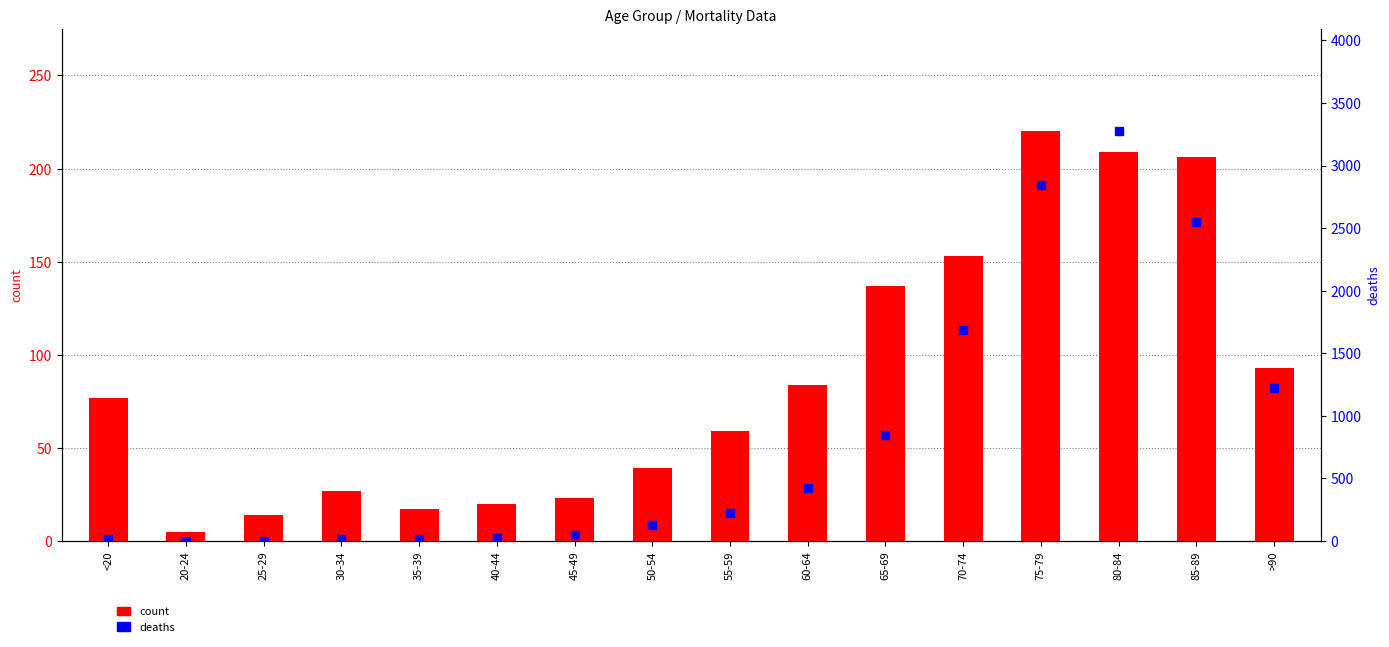

Which series has the largest total across all categories?

deaths